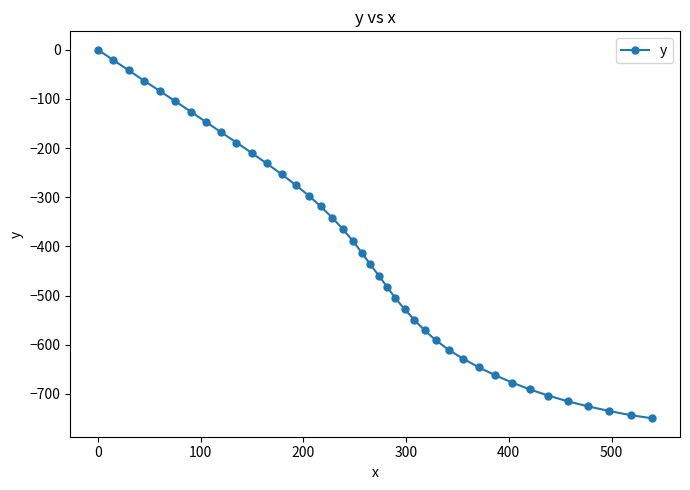

What is the smallest value displayed?

-749.7